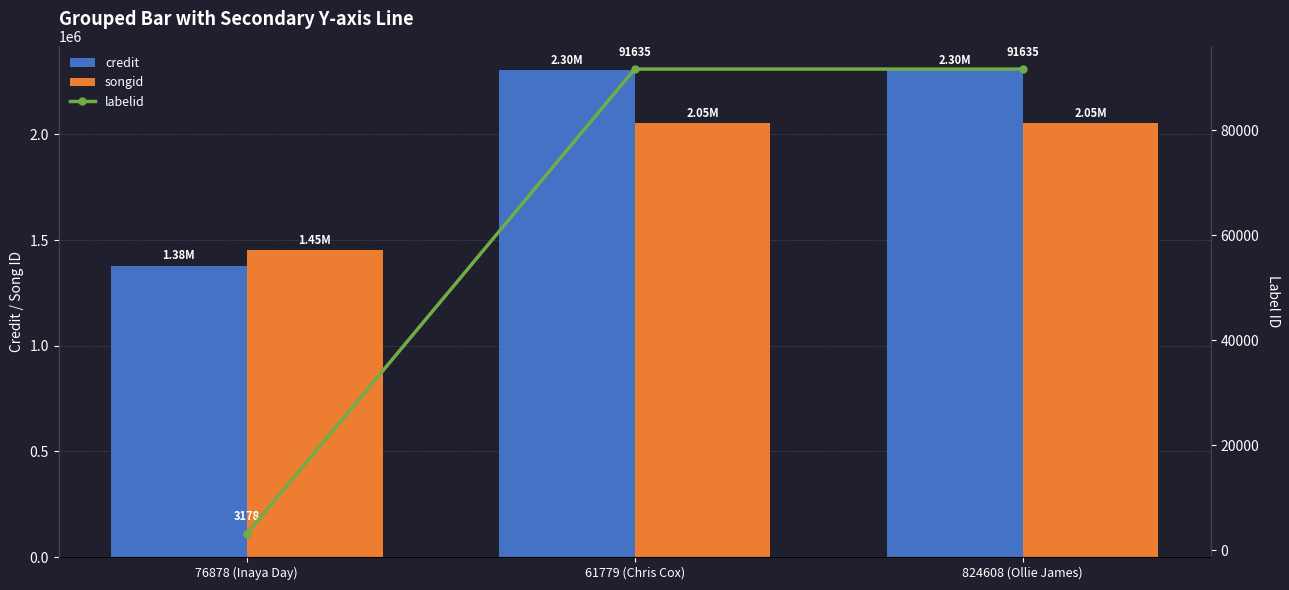

What are all the series names shown in the legend?

credit, songid, labelid